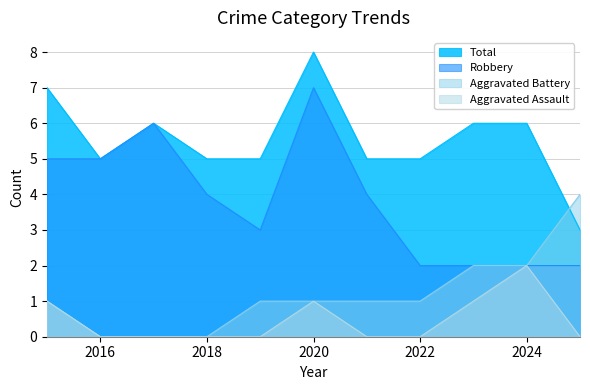

How many interior local valleys does the Robbery series have?

1